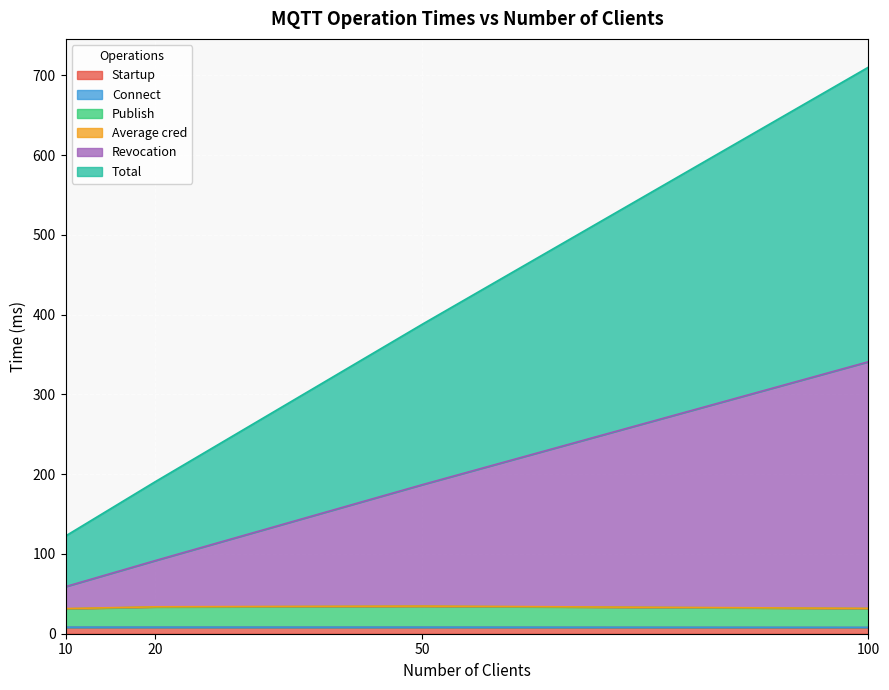

True or false: Startup has a value of 8.0 at 50.

True